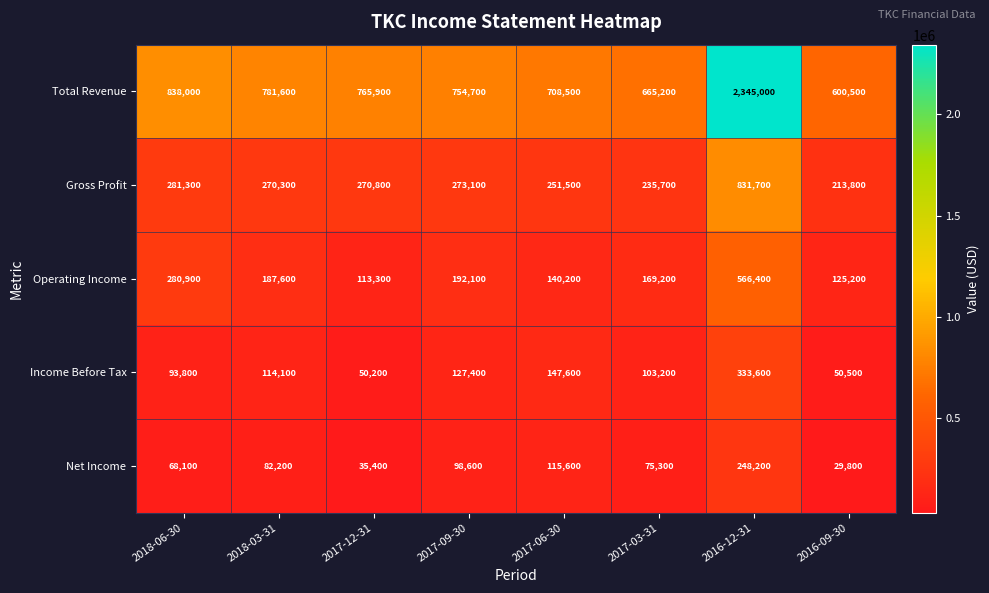

What is the total value across all series at 2018-06-30?

1562100